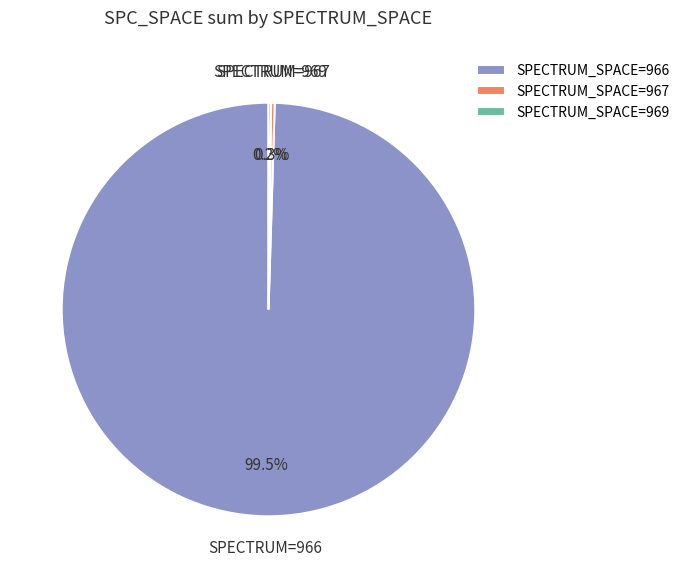

What percentage do SPECTRUM_SPACE=966 and SPECTRUM_SPACE=967 together represent?

99.8%